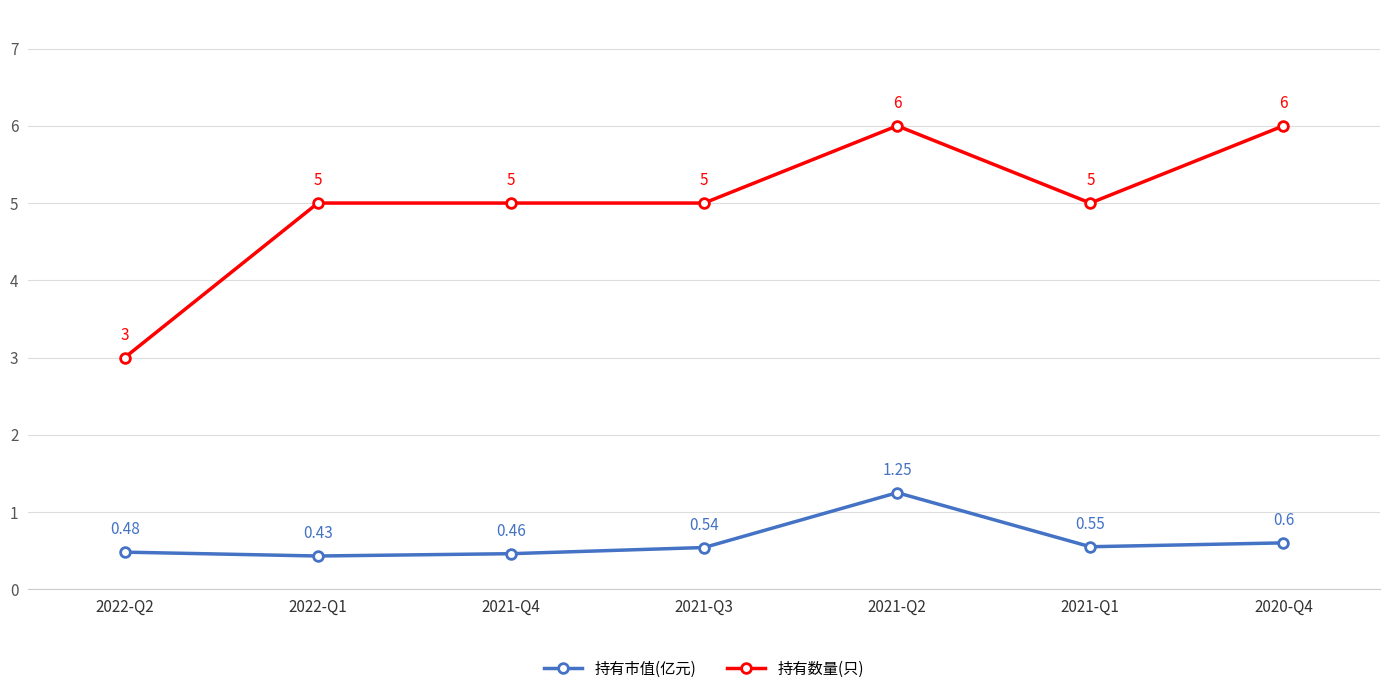

Rank the series by their maximum value, from highest to lowest.

持有数量(只), 持有市值(亿元)